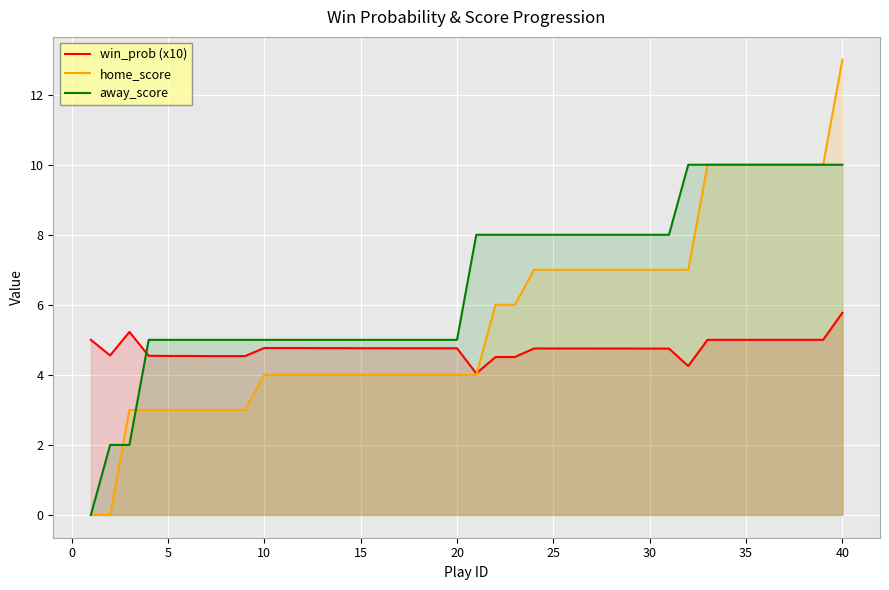

Which series has the largest total across all categories?

away_score